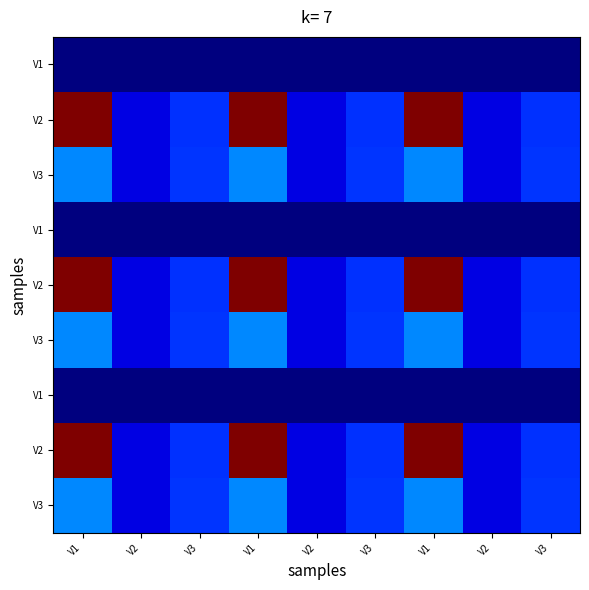

At which category is the sum across all series the highest?

V1